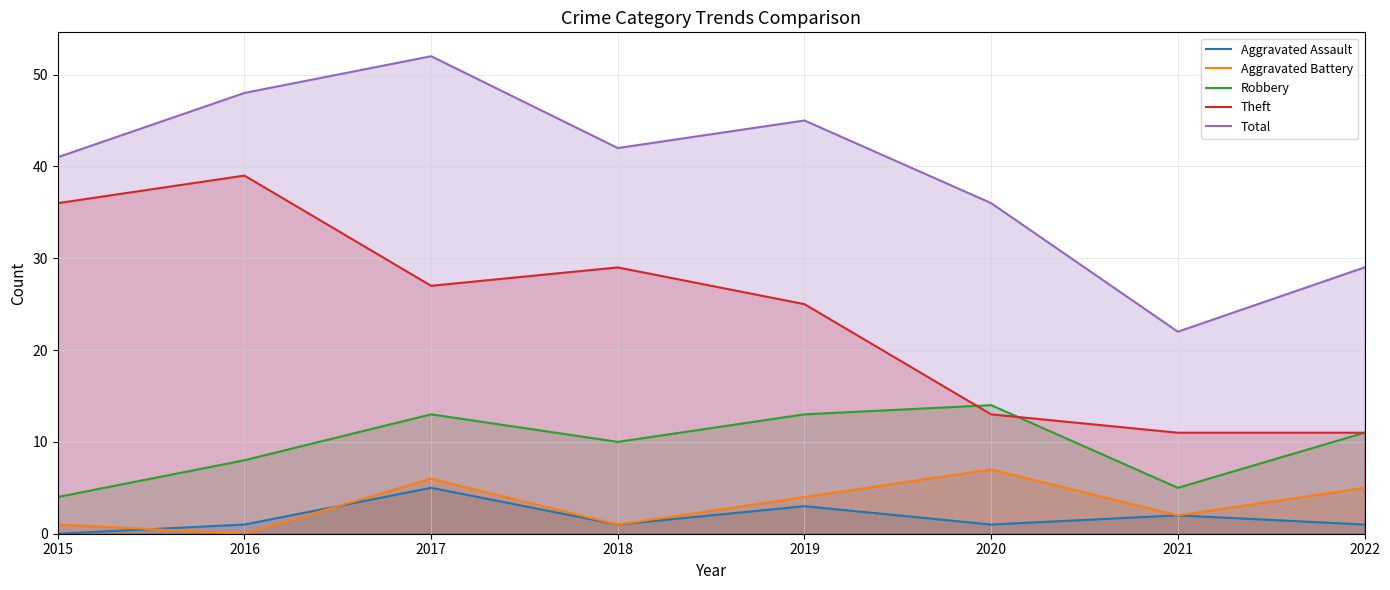

Which label corresponds to the smallest value in the chart?

2015